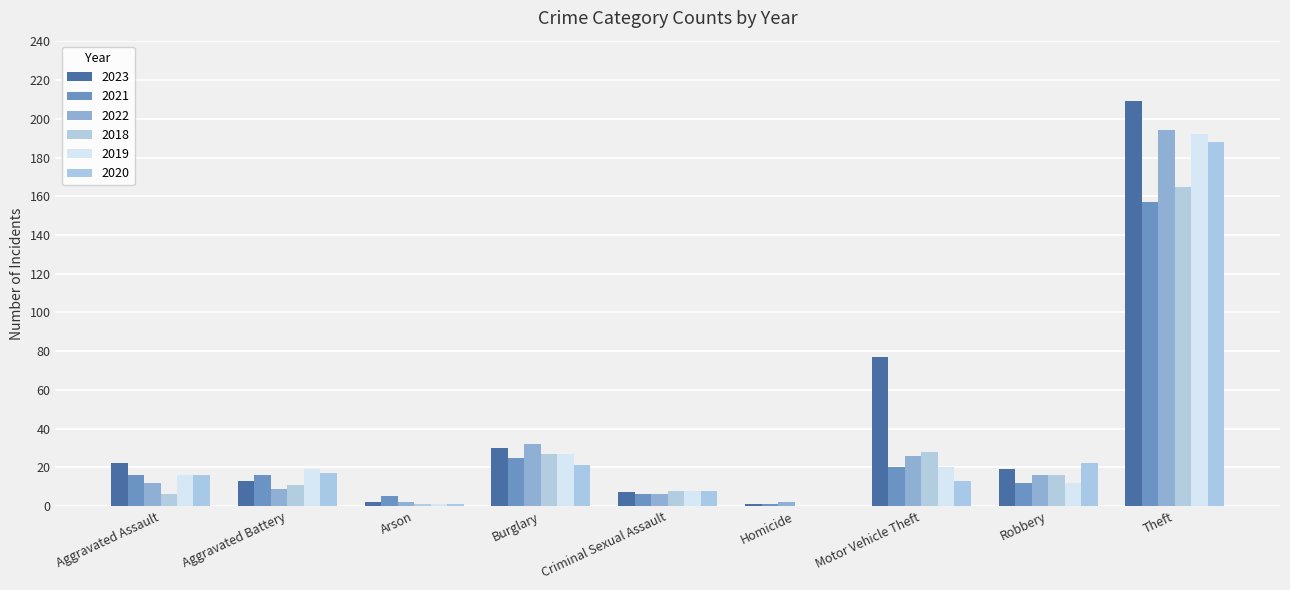

The 2021 series shows 157 at Theft. True or false?

True